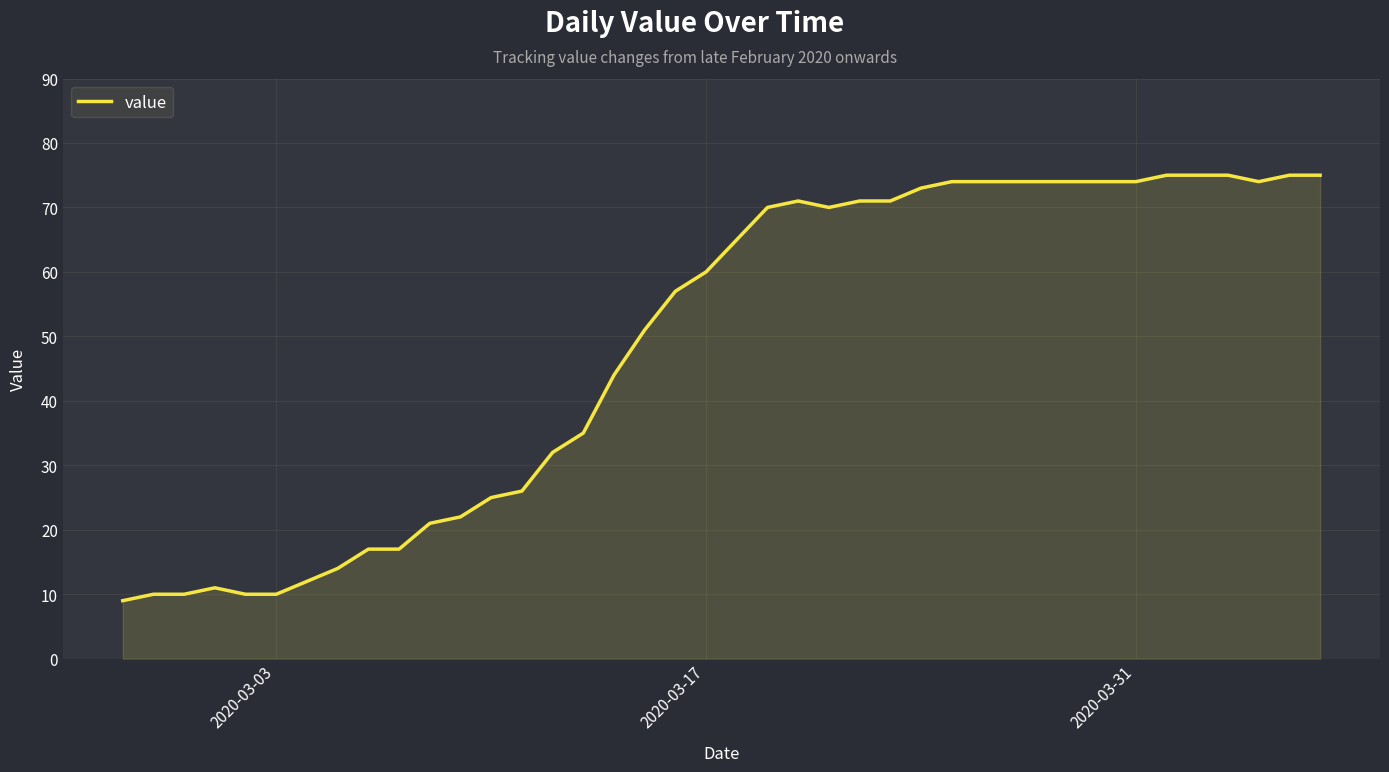

What is the smallest value displayed?

9